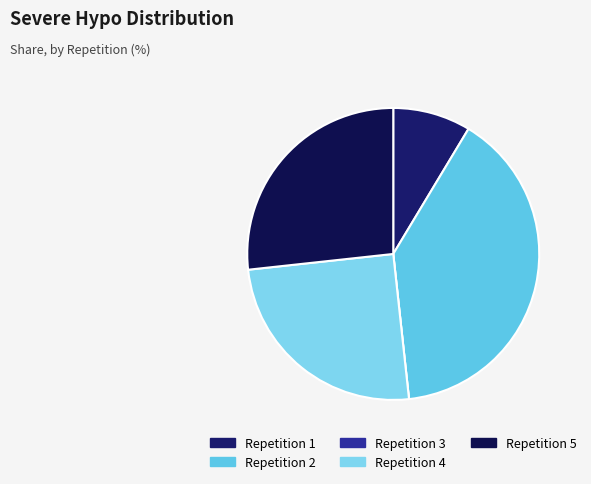

What is the largest slice in the pie chart?

Repetition 2